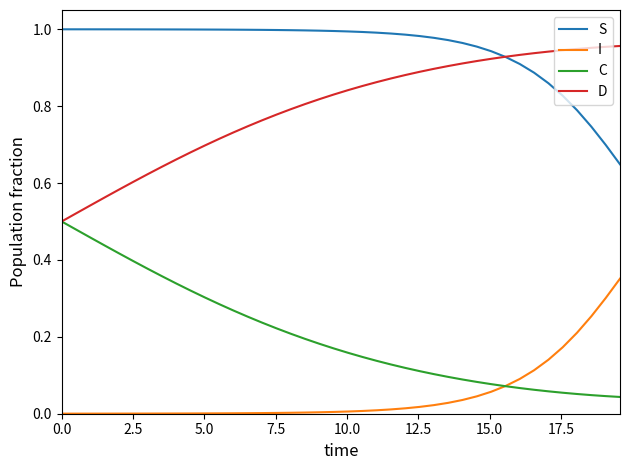

True or false: C and I intersect in this chart.

True